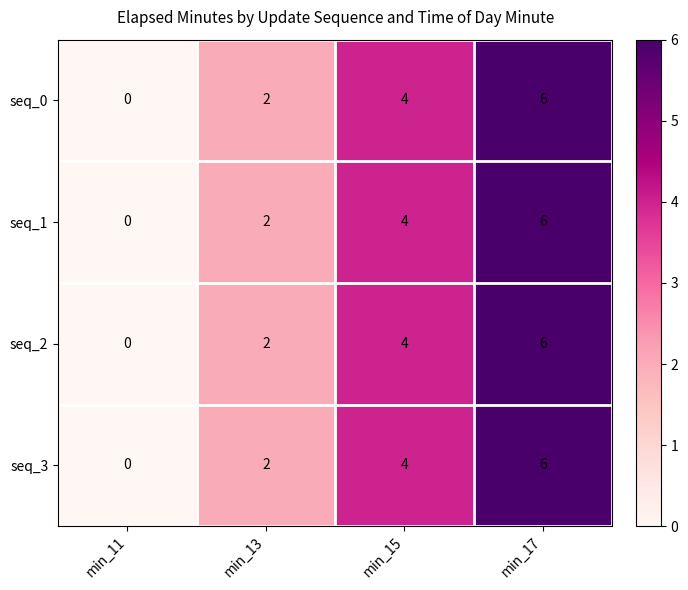

The seq_2 series shows 2 at min_13. True or false?

True